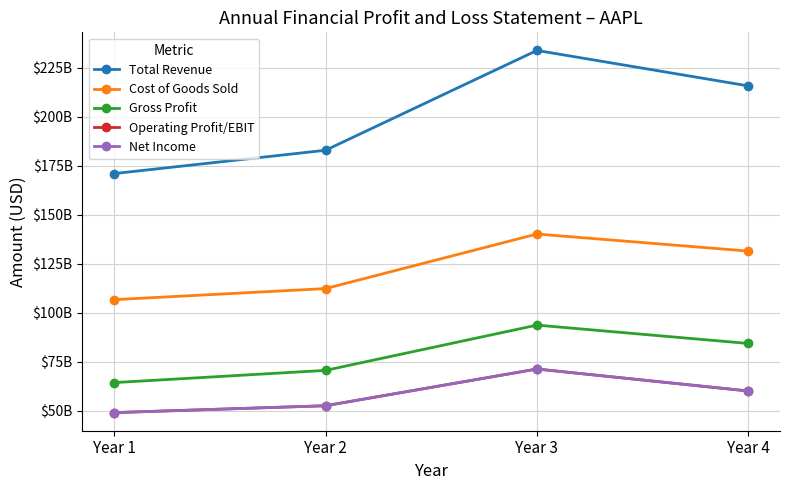

Where is Total Revenue nearest to the value 202312500000?

Year 4